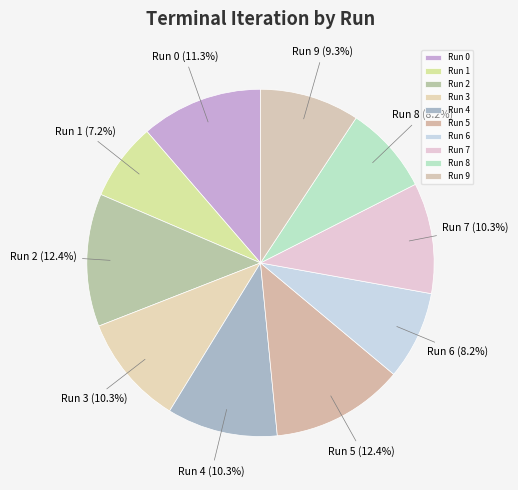

Do Run 4 and Run 5 together represent more than half of the pie?

No